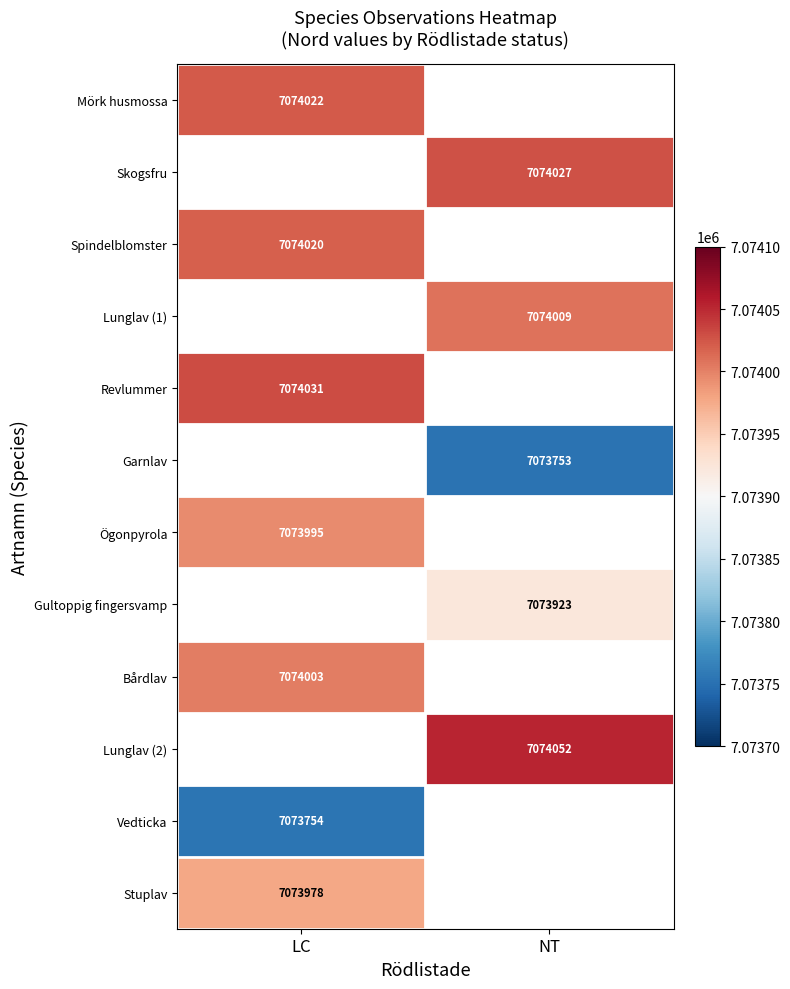

Is it true that Mörk husmossa equals 12270200 at LC?

False